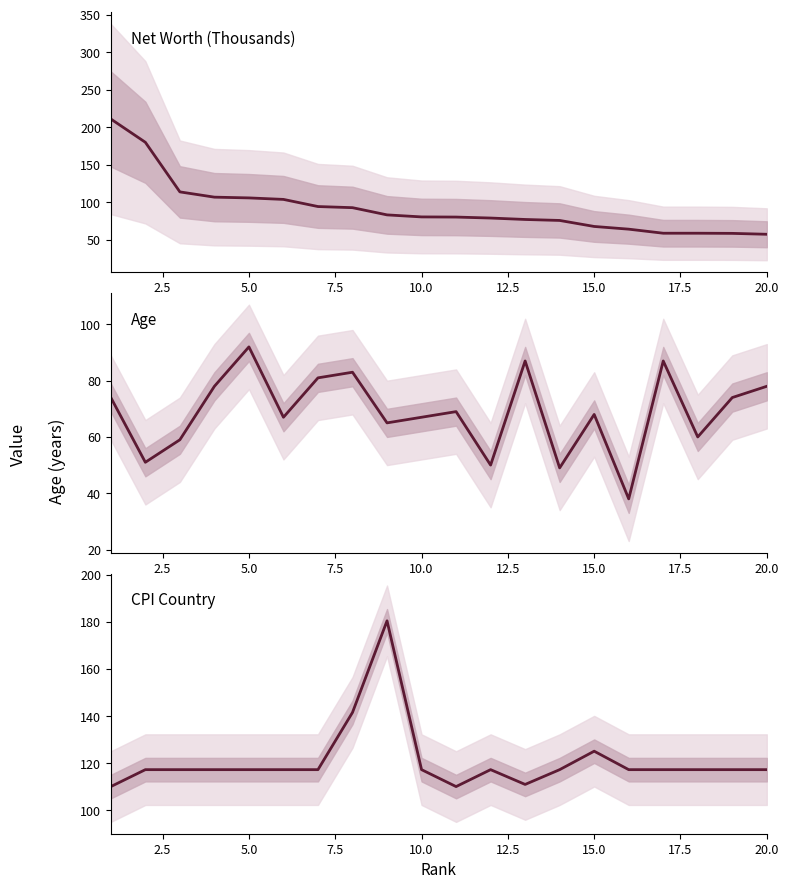

What is the total value across all series at 2.5?

348.2